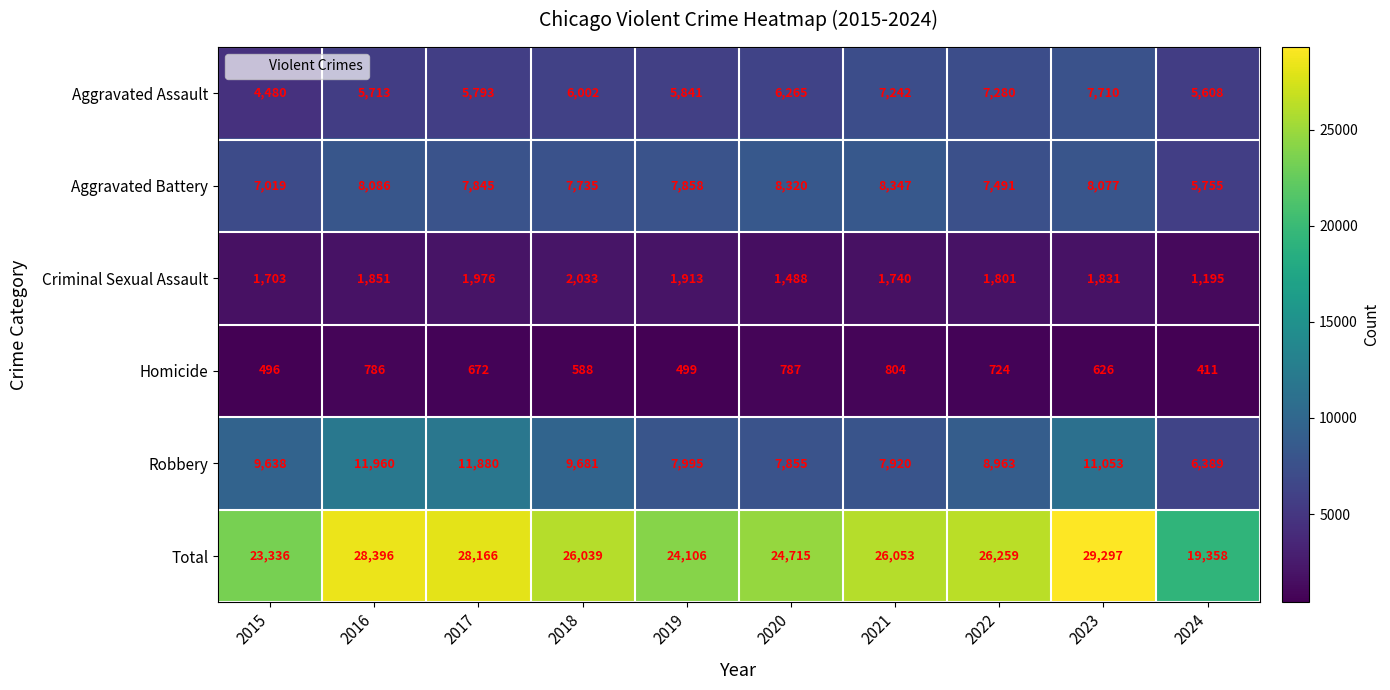

True or false: Aggravated Battery has a value of 7491 at 2022.

True